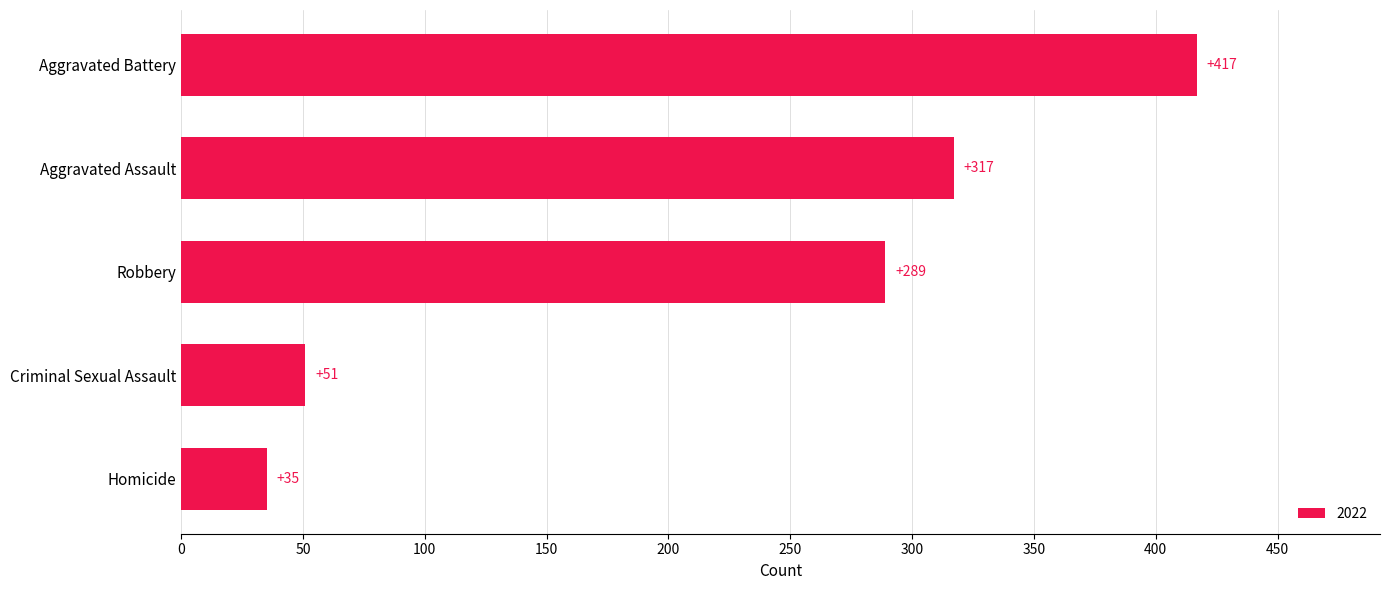

How many distinct data groups are displayed?

1